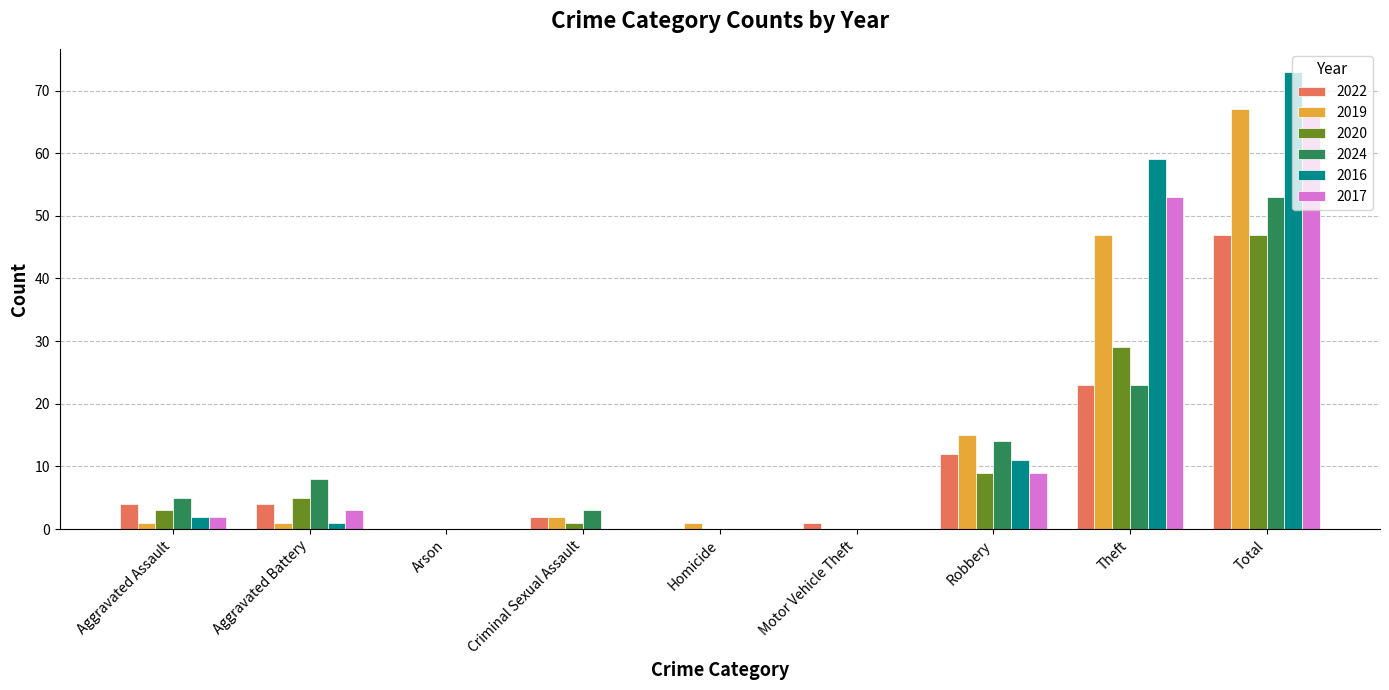

At which category is the sum across all series the highest?

Total